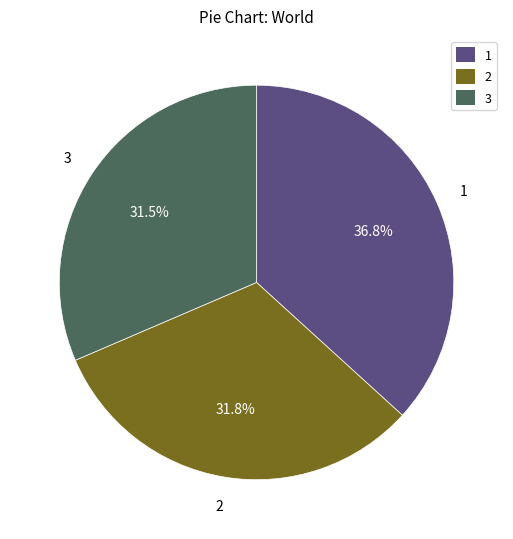

Is there a majority slice in this chart?

No